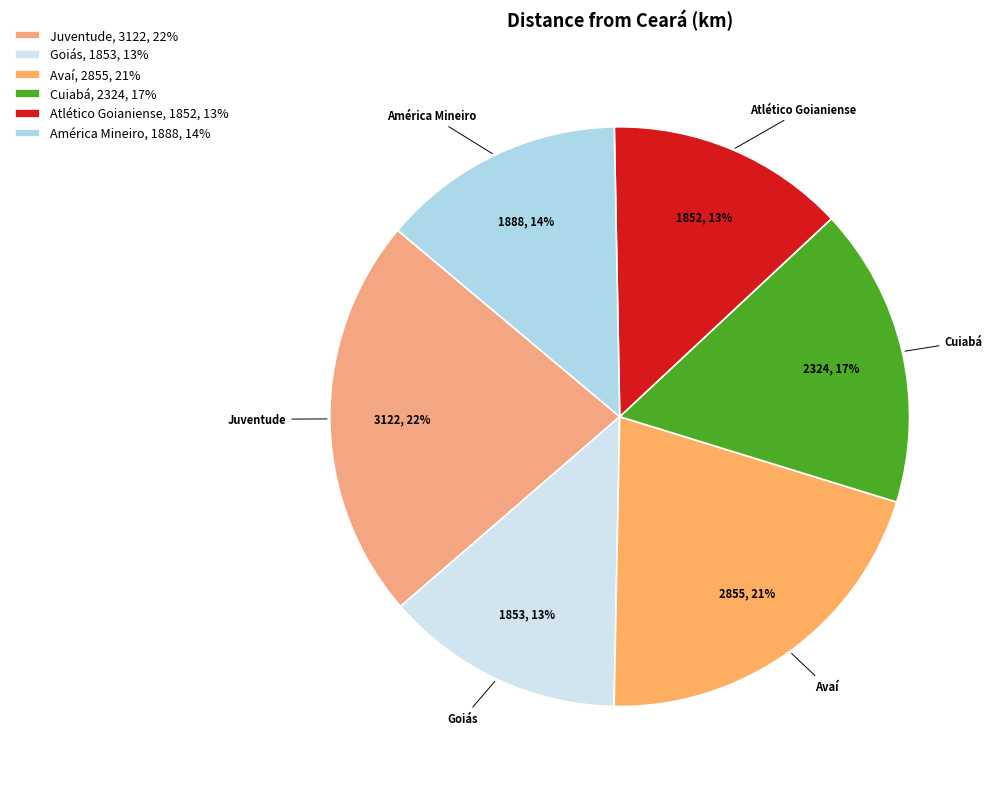

Do Cuiabá and Avaí together represent more than half of the pie?

No